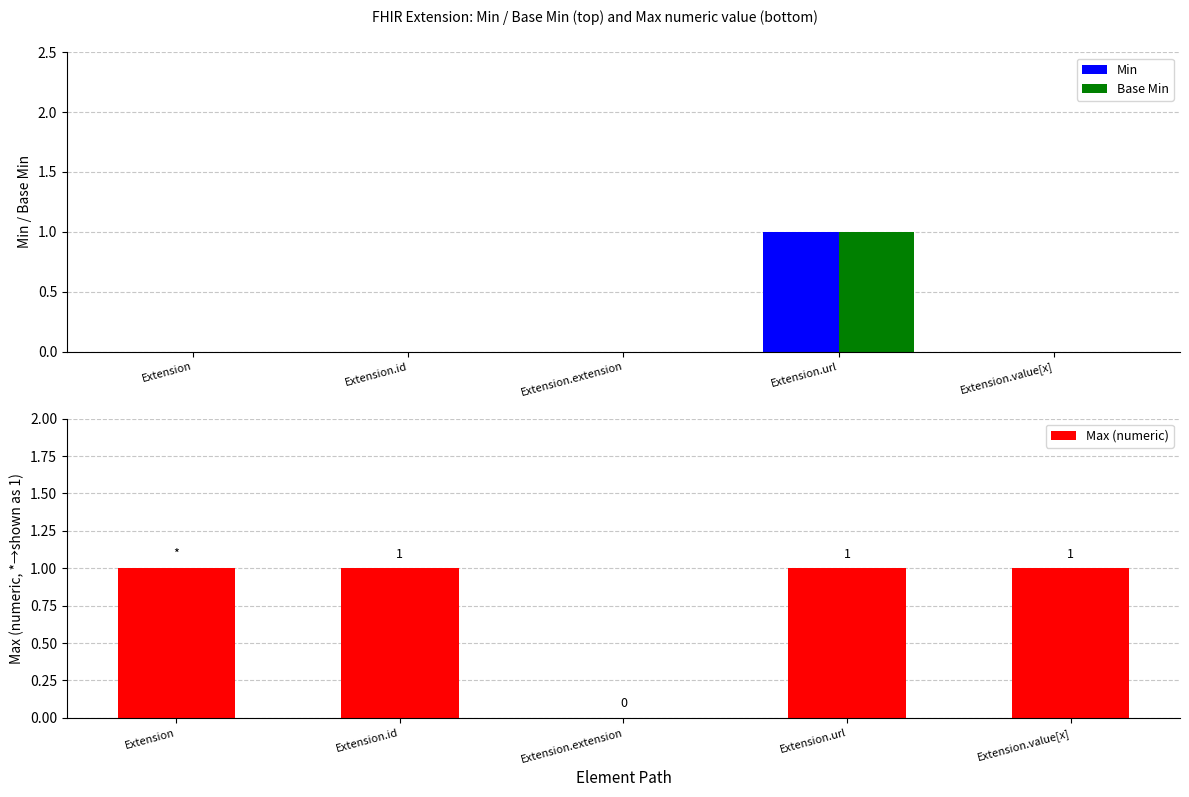

Which series has the largest total across all categories?

Max (numeric)